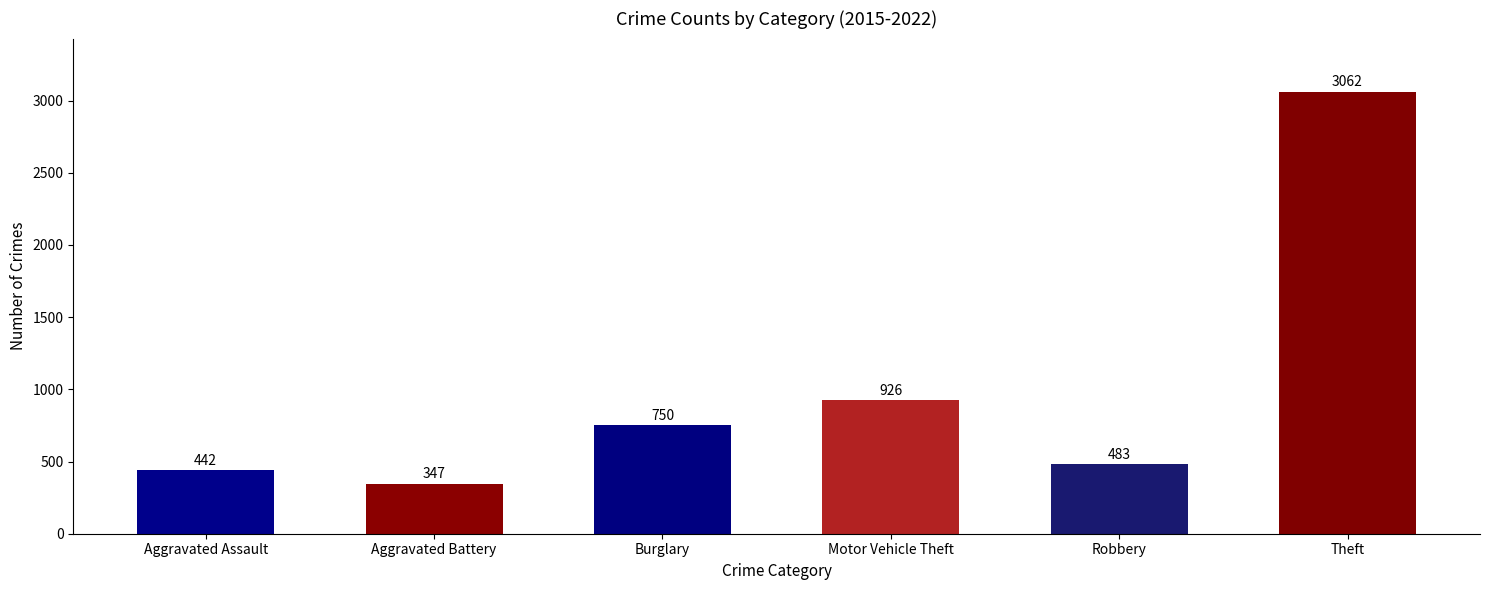

The chart shows a value of 244 at Aggravated Assault. True or false?

False